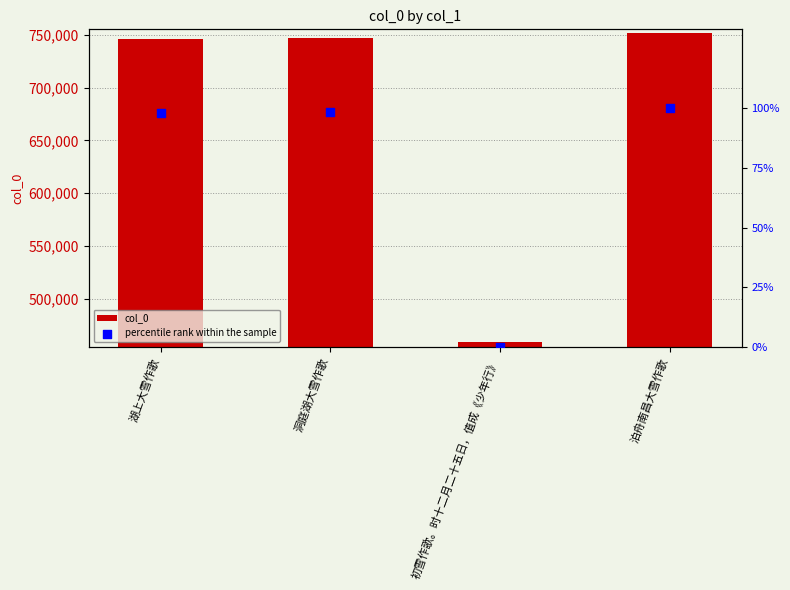

Is the value of percentile rank within the sample at 泊舟南昌大雪作歌 greater than the value of col_0 at 洞庭湖大雪作歌?

No